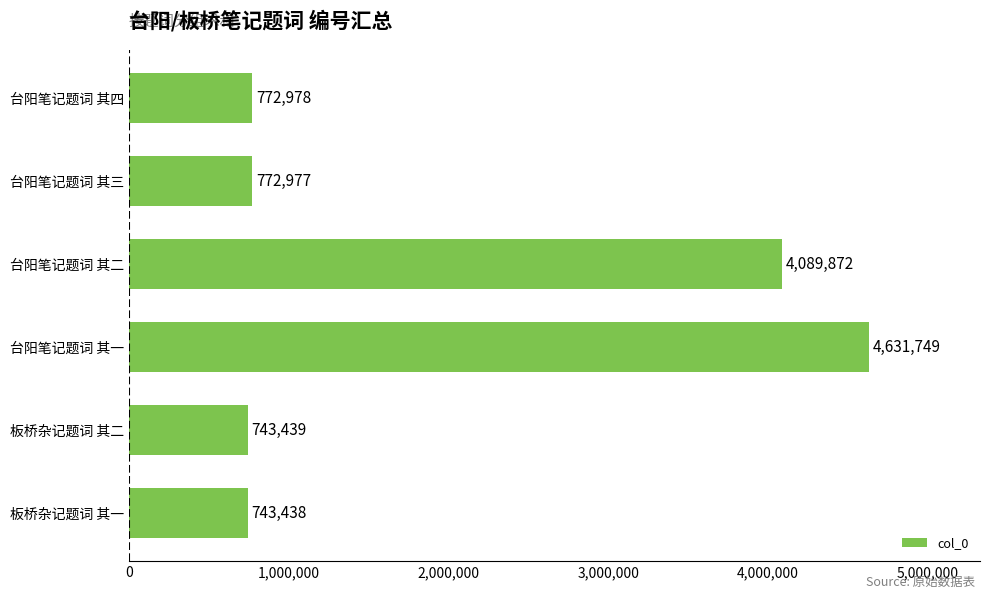

Reading bottom to top, list all the values displayed in this chart.

743438	743439	4631749	4089872	772977	772978